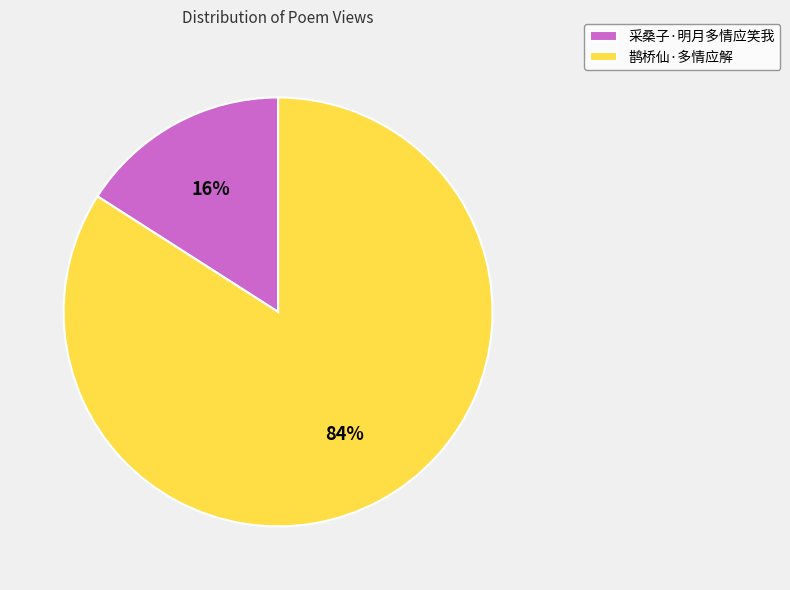

What is the smallest slice in the pie chart?

采桑子·明月多情应笑我